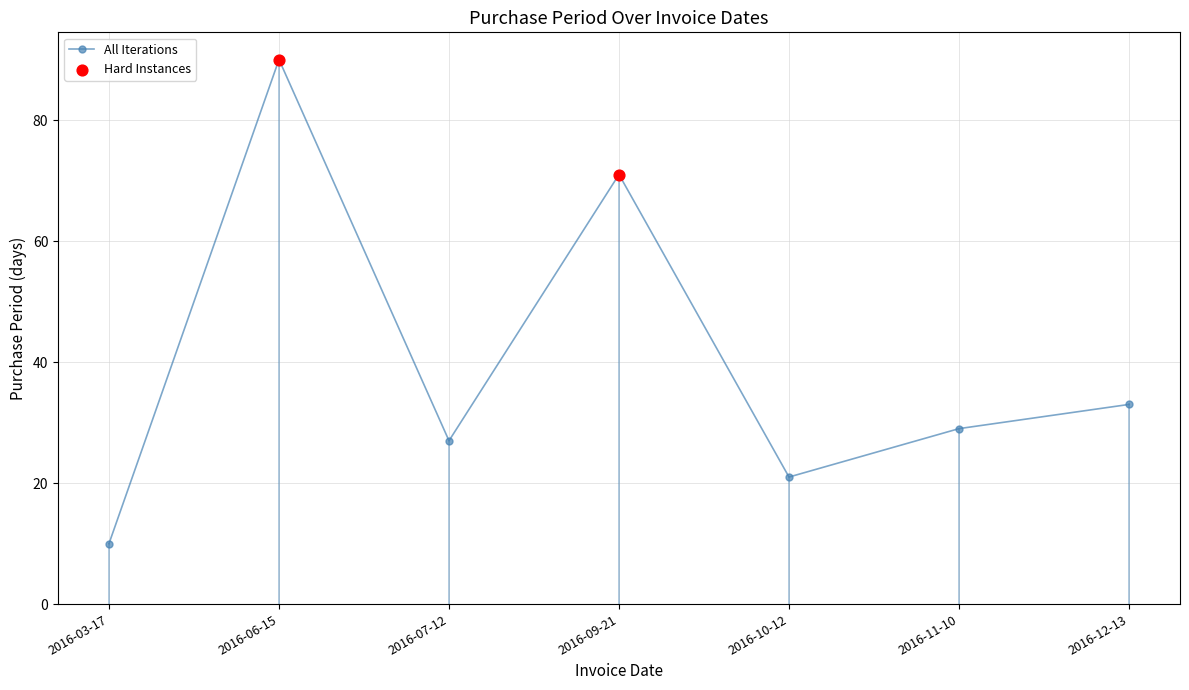

What is the ratio of the value at 2016-06-15 to the value at 2016-11-10?

3.1